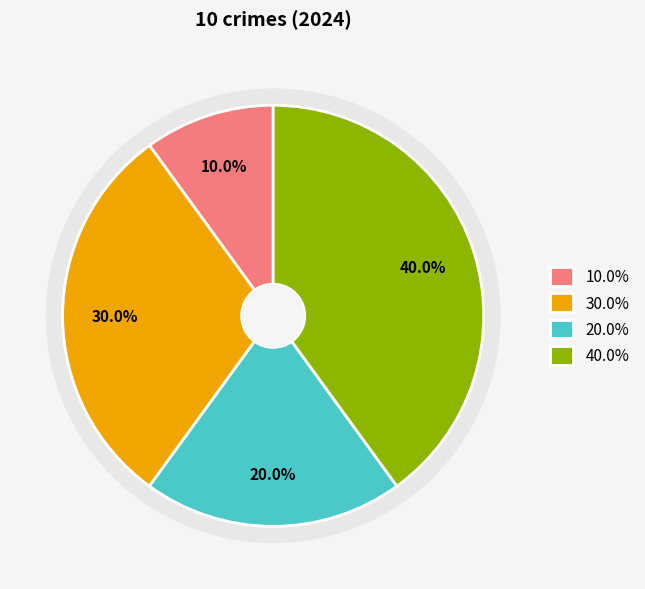

To the nearest percent, what is the combined percentage of Criminal Sexual Assault and Aggravated Battery?

50%